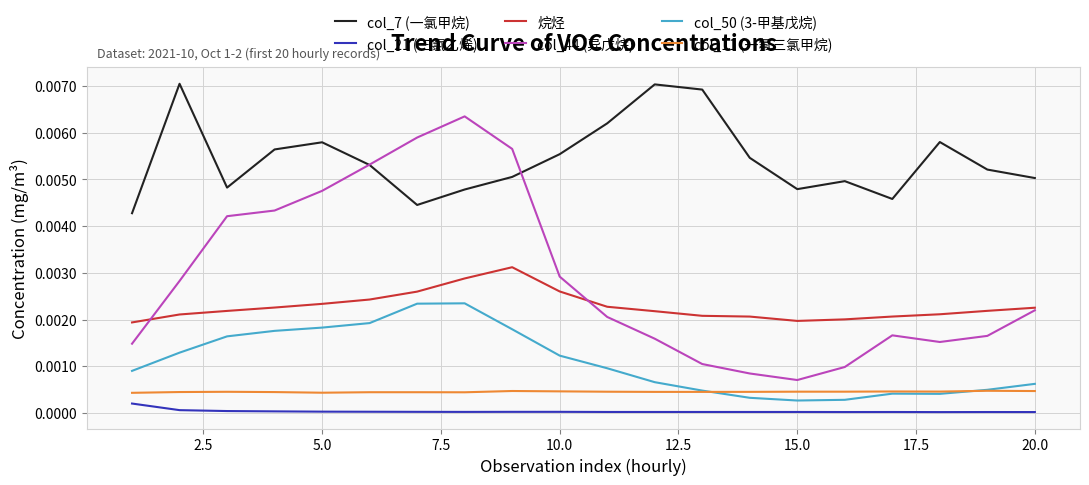

Which series has the largest total across all categories?

col_7 (一氯甲烷)